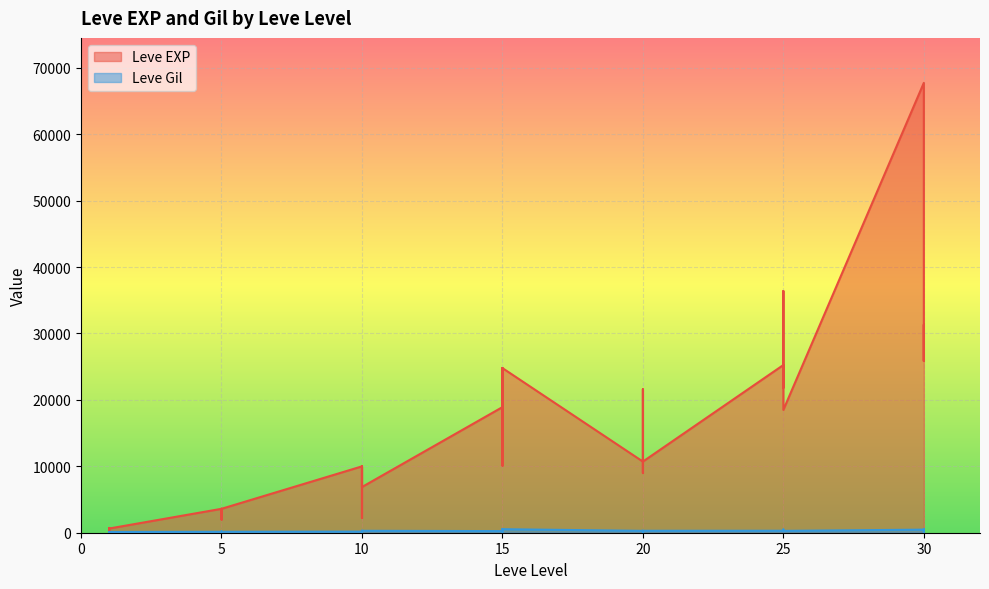

At which label does Leve Gil reach its peak?

30